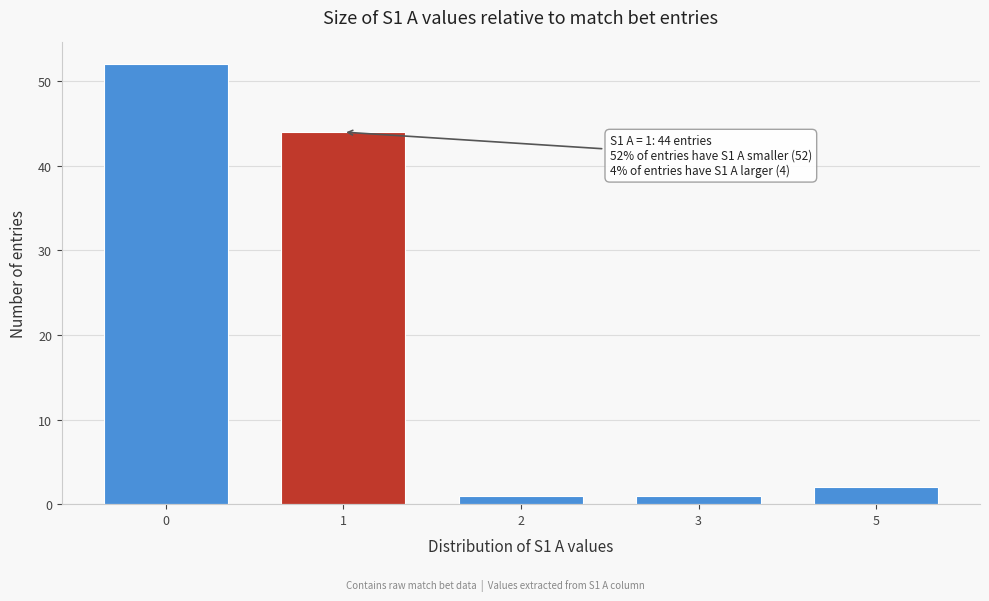

Reading left to right, what are all the values shown in this chart?

52	44	1	1	2